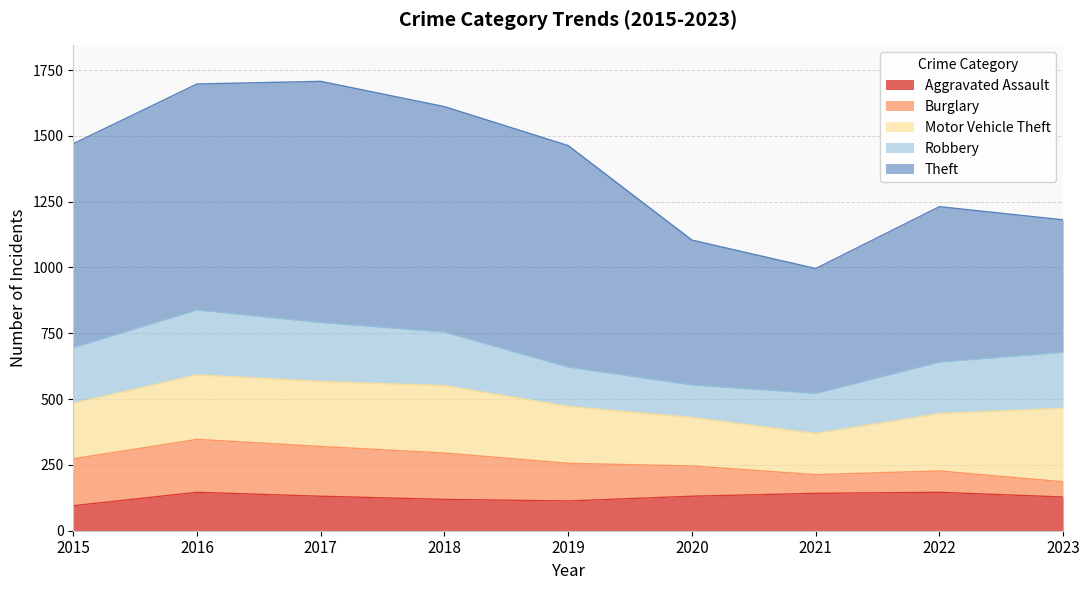

What is the difference between the highest and lowest values at 2020?

435